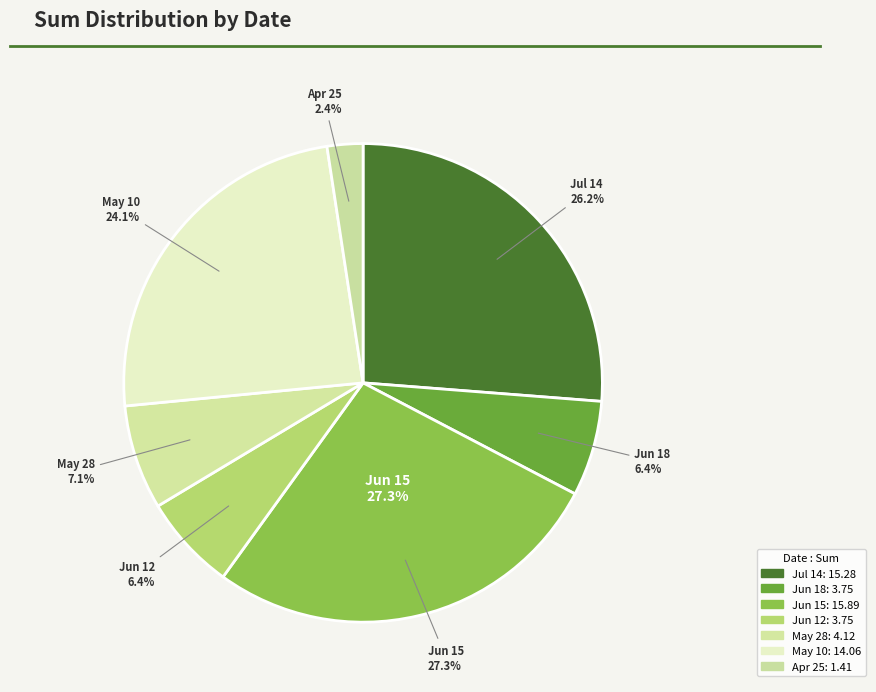

To the nearest percent, what is the average slice percentage?

14%